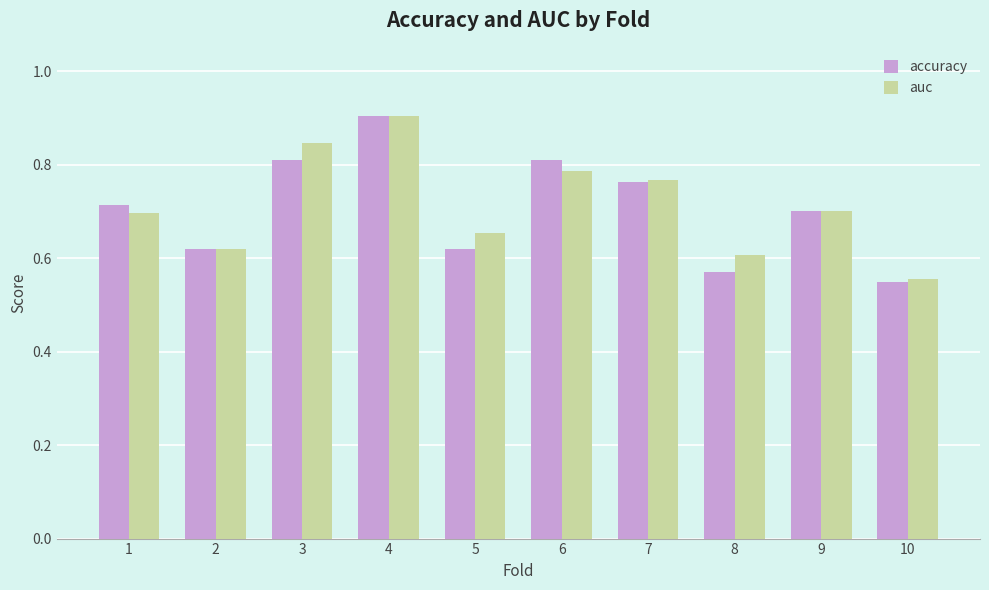

What is the sum of the accuracy values at 4 and 7?

1.7